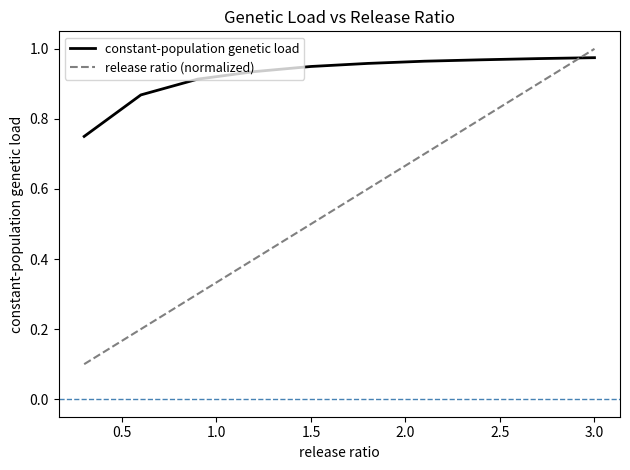

Which series has the largest range (max minus min)?

release ratio (normalized)